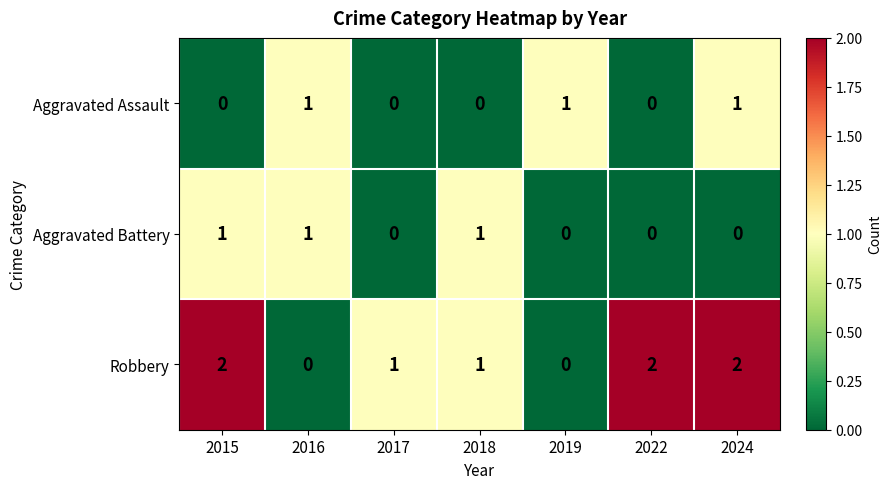

How many values in Robbery are above zero?

5